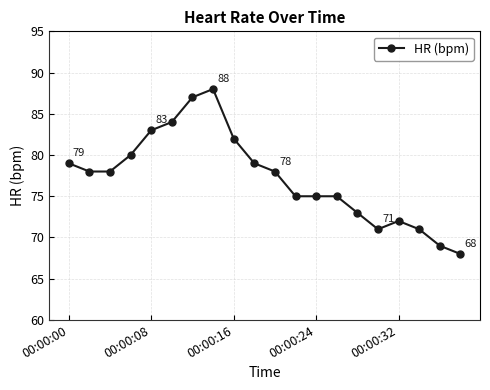

Reading left to right, what are all the values shown in this chart?

79	78	78	80	83	84	87	88	82	79	78	75	75	75	73	71	72	71	69	68